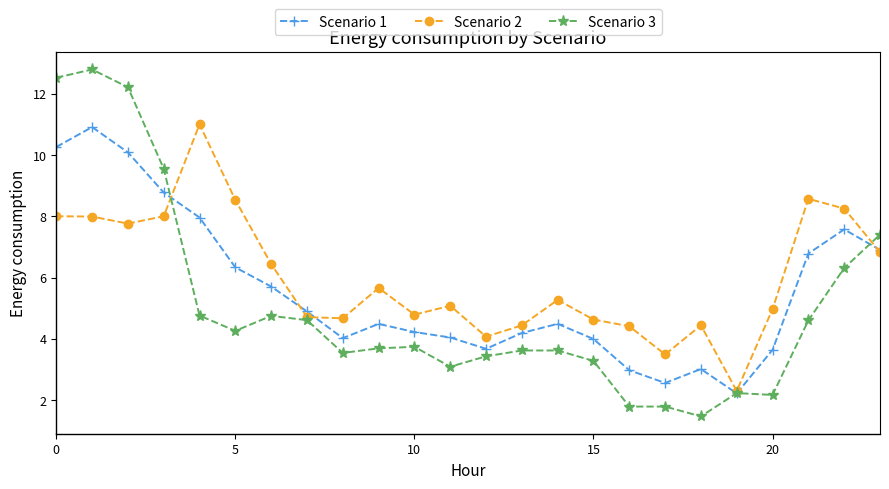

At how many categories does at least one series exceed 1?

24